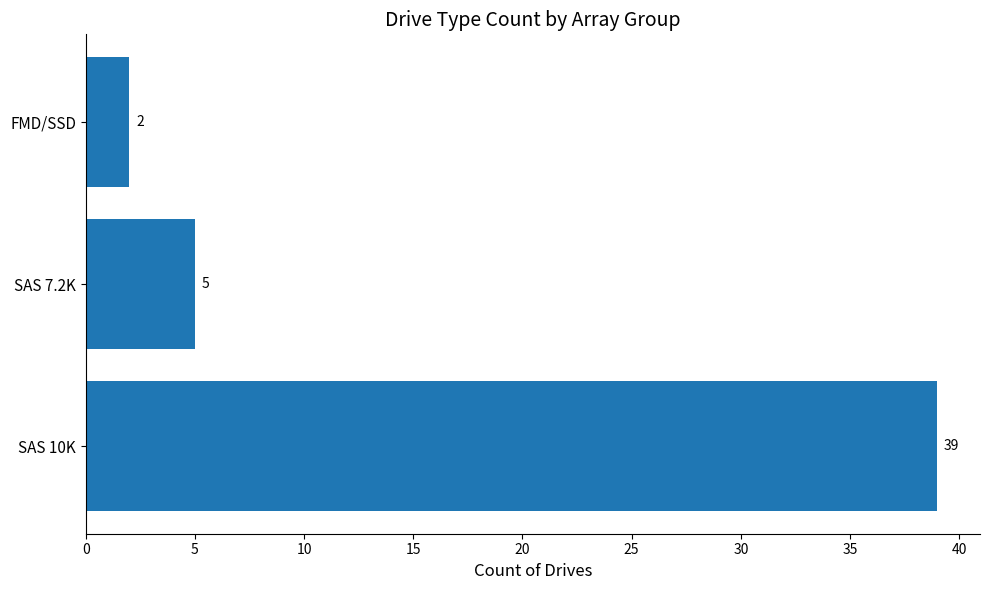

List the labels in order of value, largest first.

SAS 10K, SAS 7.2K, FMD/SSD